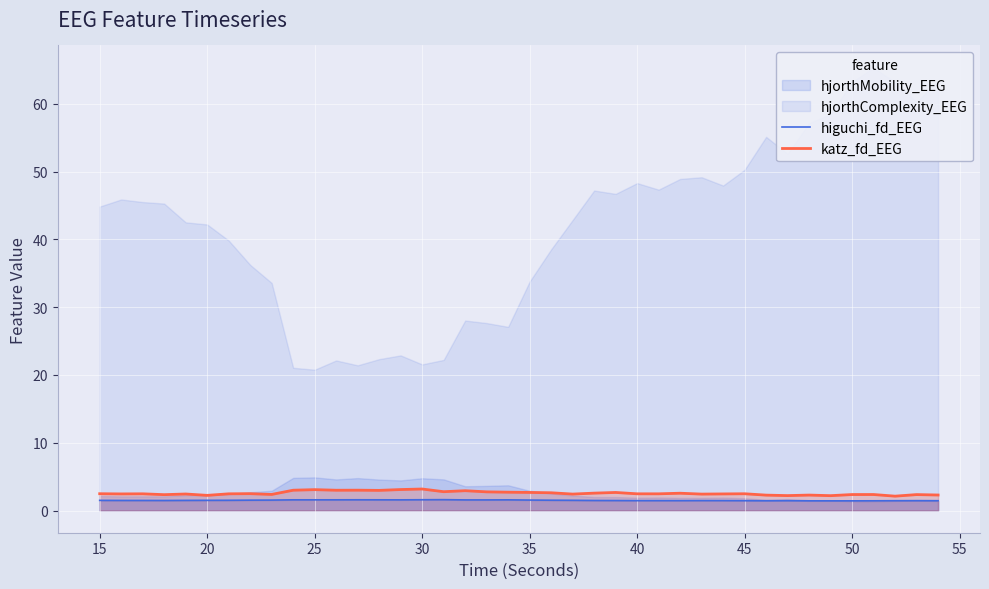

What is the maximum value for higuchi_fd_EEG?

1.6